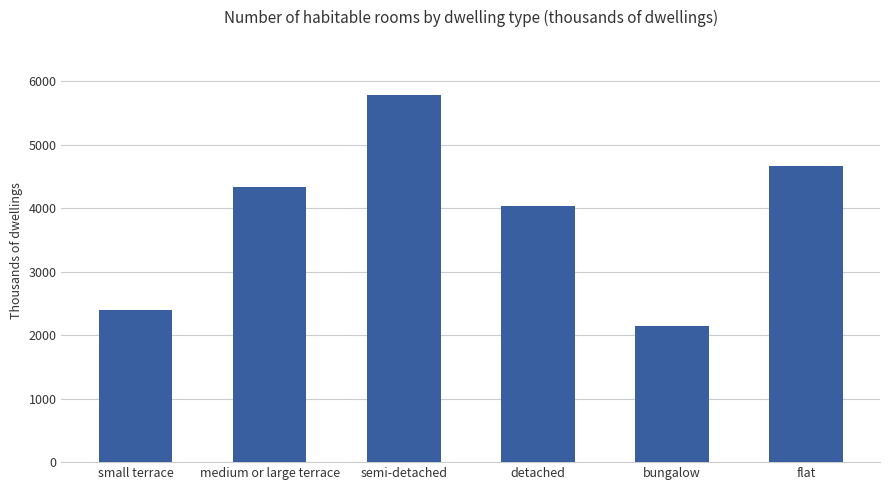

What is the sum of the values at semi-detached and detached?

9829.4